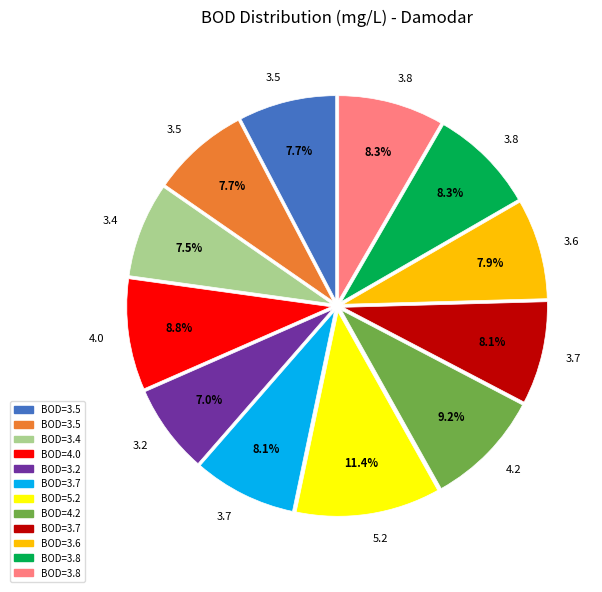

How many segments does this pie chart have?

12